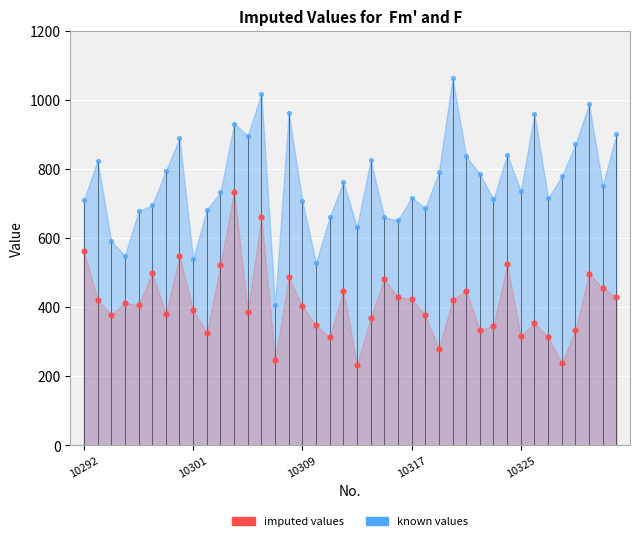

What is the total value across all series at 10324?

1366